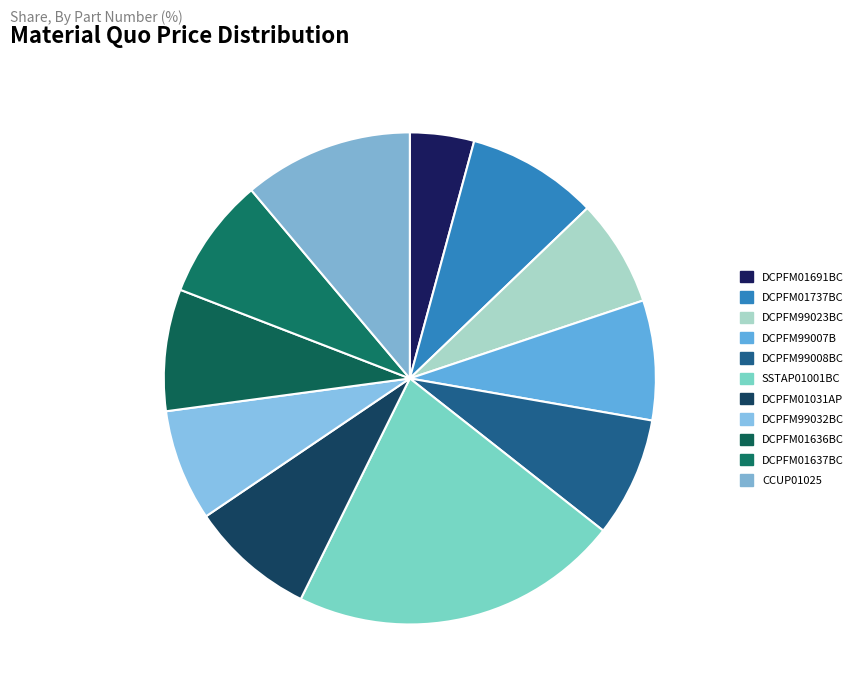

Is DCPFM99023BC the majority of the pie?

No